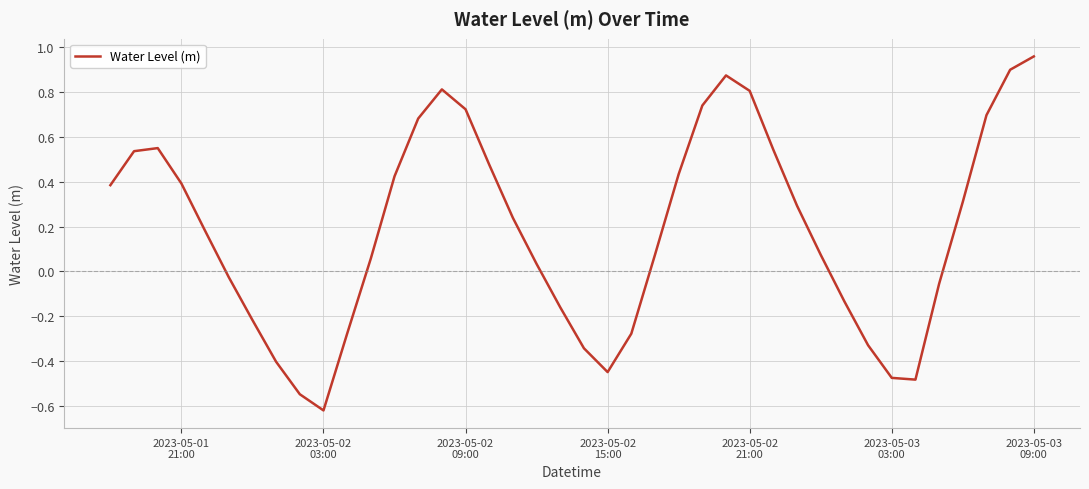

What is the difference between the maximum and minimum values?

1.6